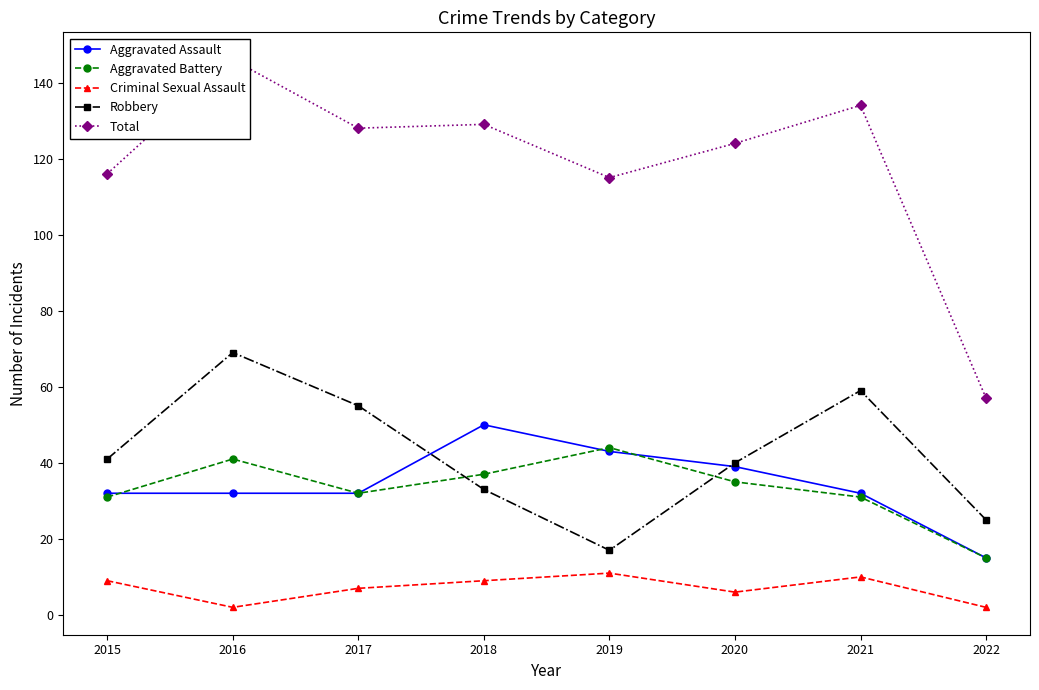

What is the total value across all series at 2020?

244